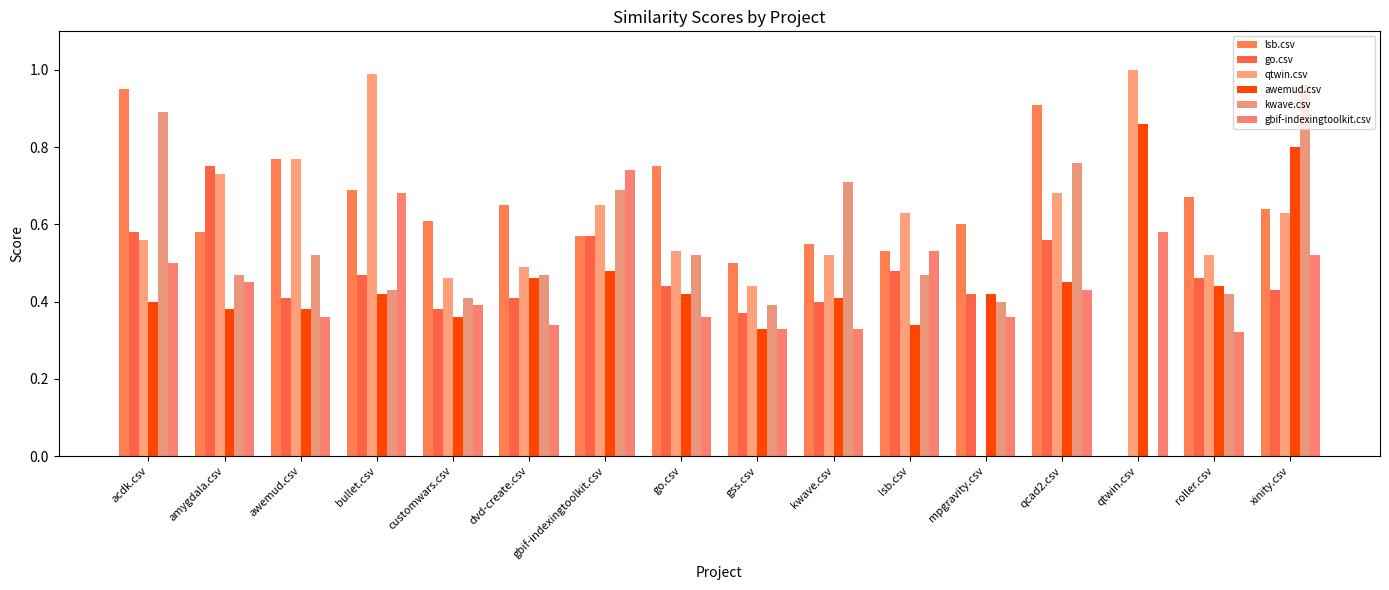

Which series has the largest total across all categories?

lsb.csv